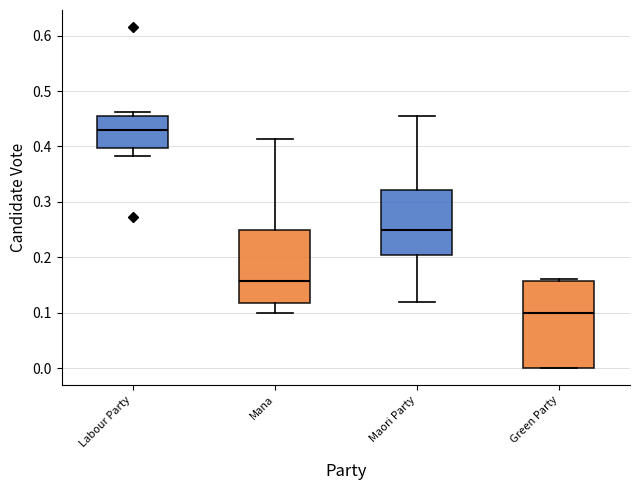

Comparing the boxes themselves (not the whiskers), which one is the tallest?

Green Party